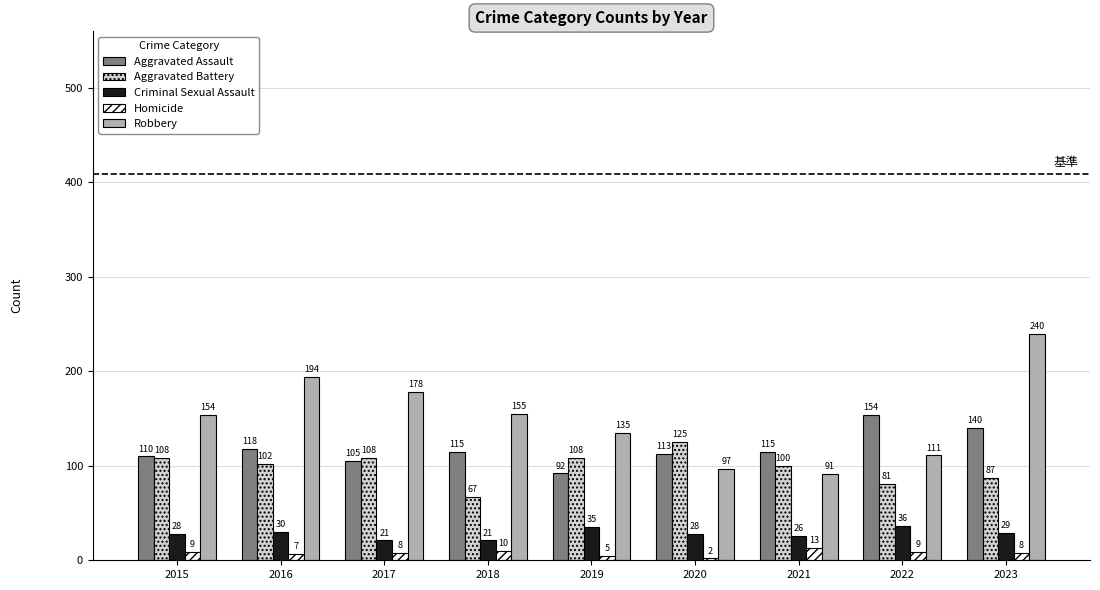

Rank the series at 2021 from lowest to highest value.

Homicide, Criminal Sexual Assault, Robbery, Aggravated Battery, Aggravated Assault